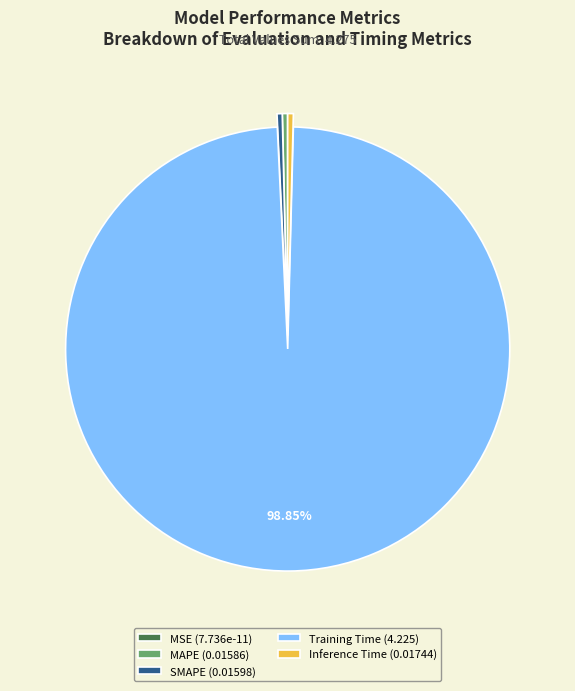

Which has a higher value, SMAPE (0.01598) or Training Time (4.225)?

Training Time (4.225)